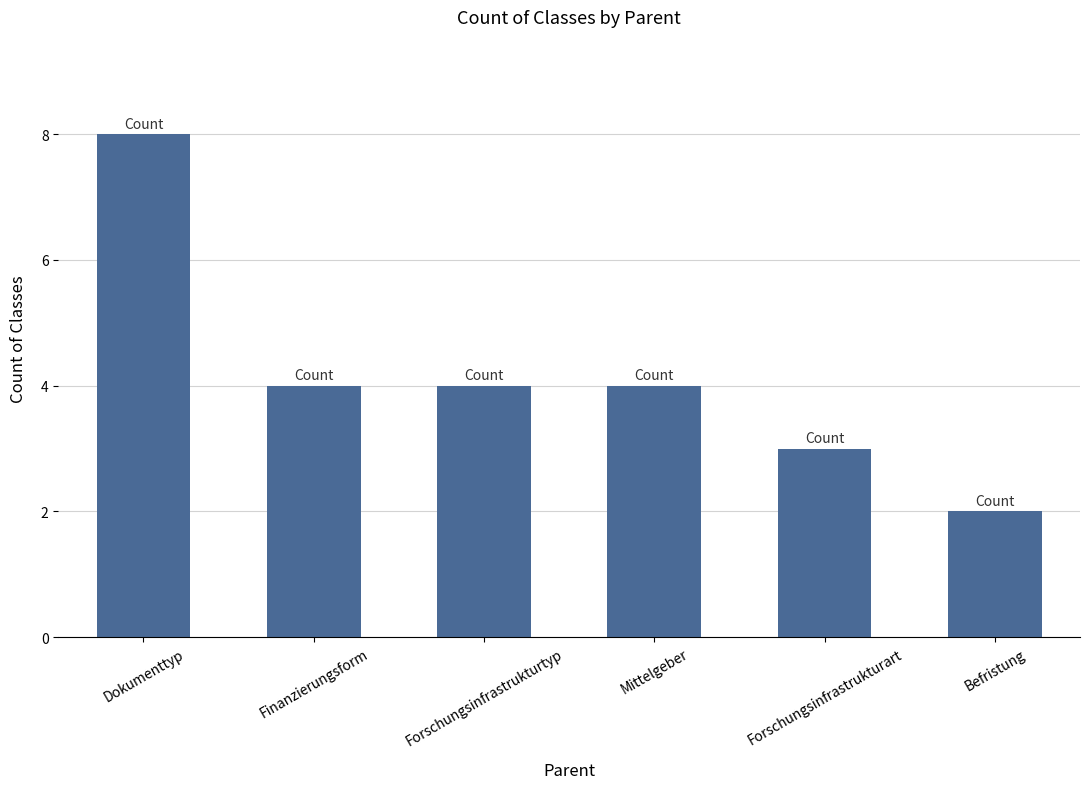

What is the label of the 4th bar from the right?

Forschungsinfrastrukturtyp